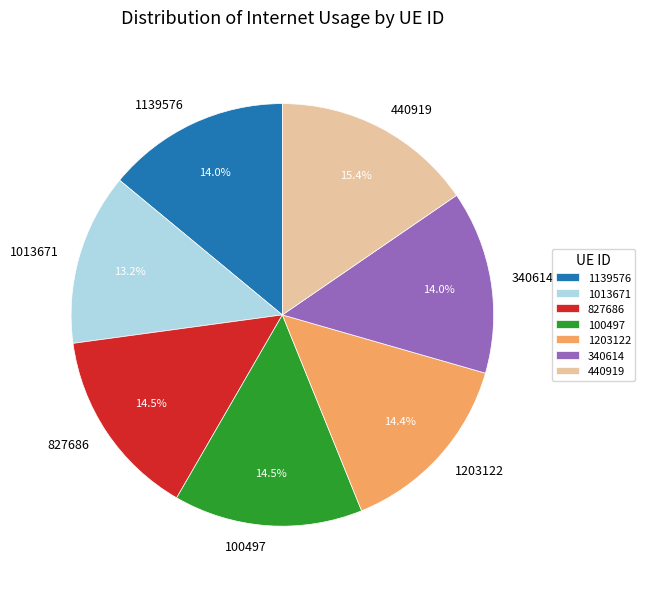

Does 1203122 account for over 50% of the chart?

No